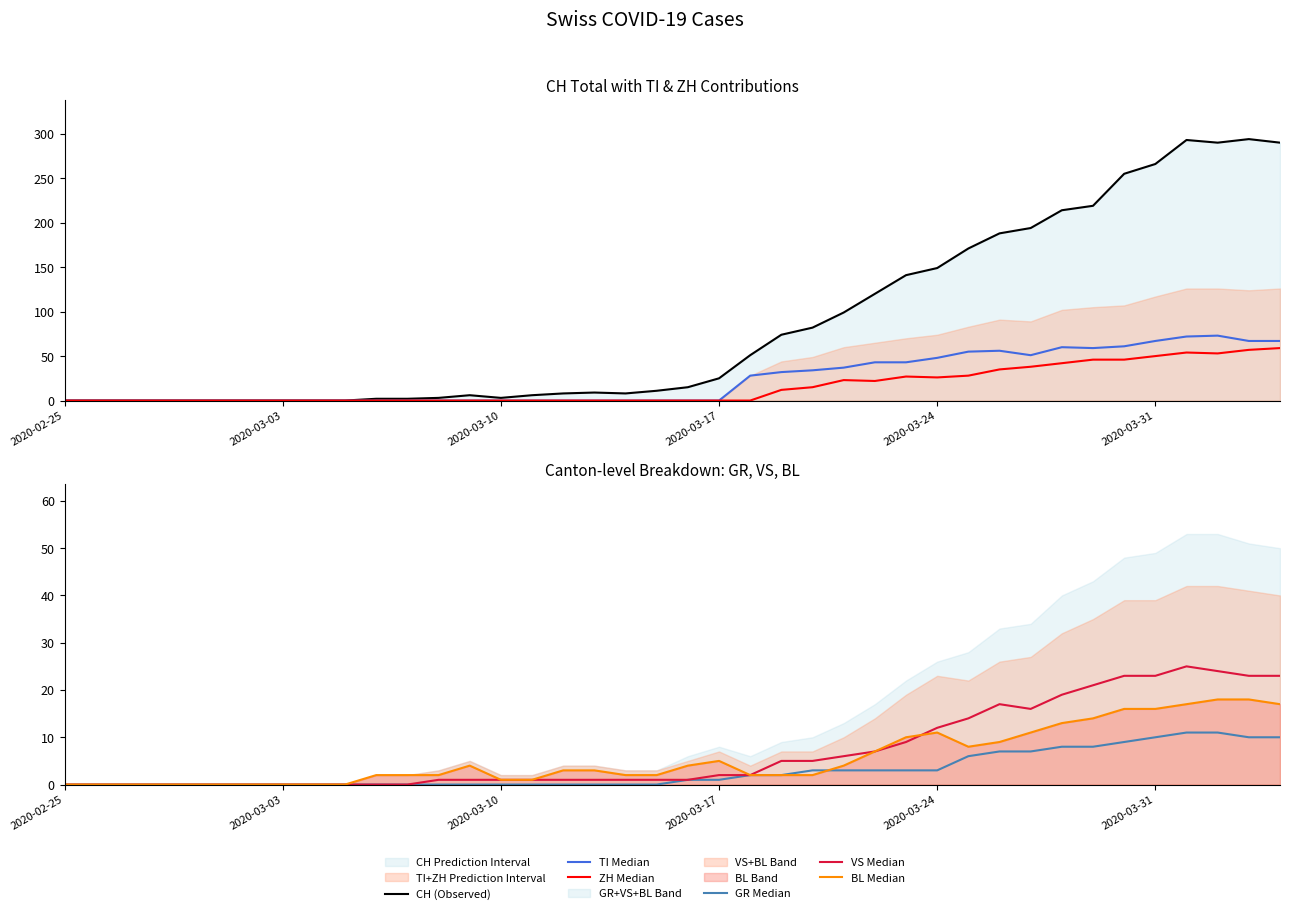

True or false: TI Median and ZH Median cross at least once.

False